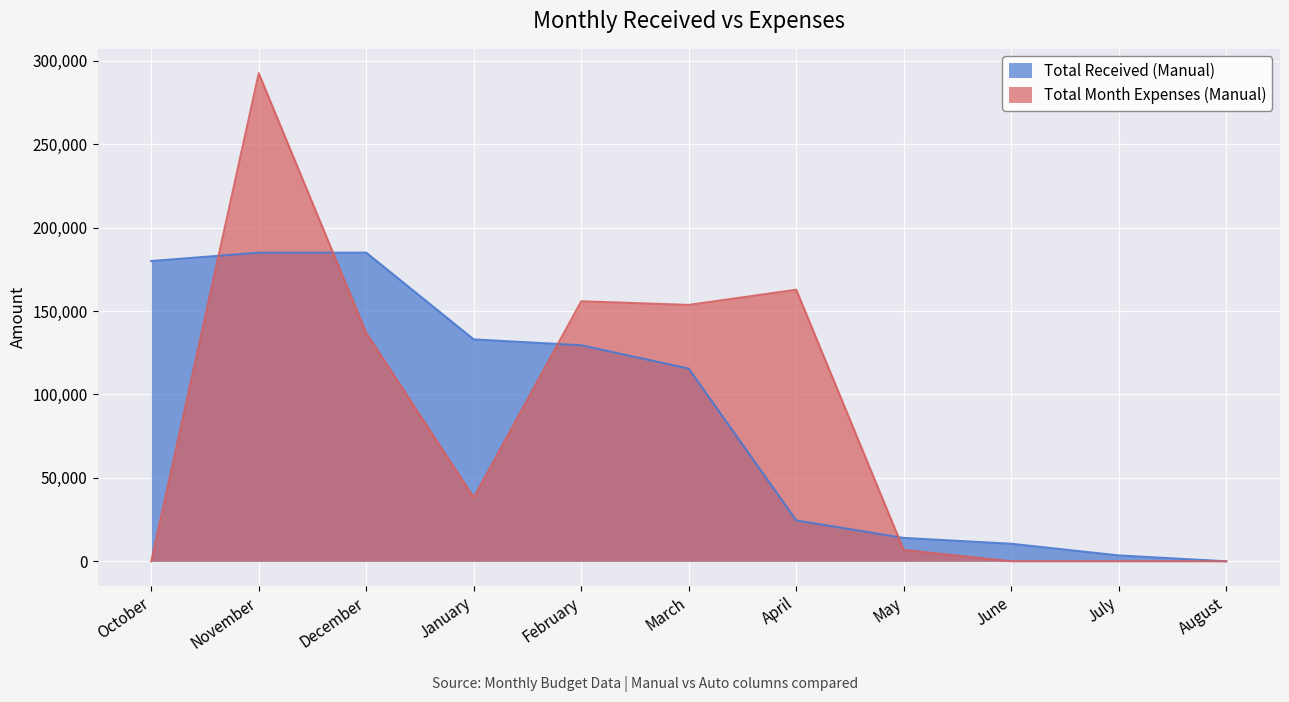

What is the label of the 8th point from the left?

May